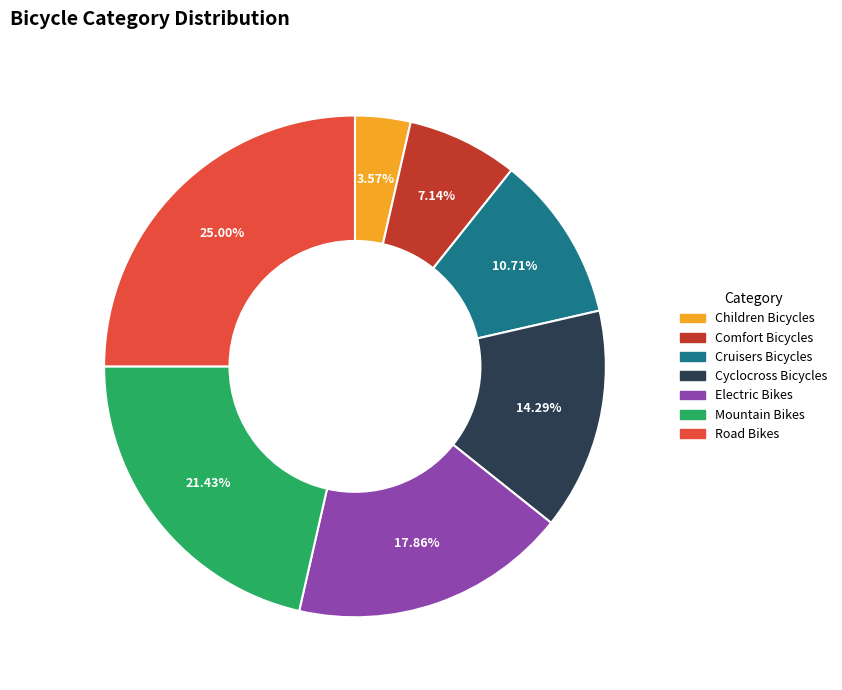

Between Cyclocross Bicycles and Comfort Bicycles, which is larger?

Cyclocross Bicycles